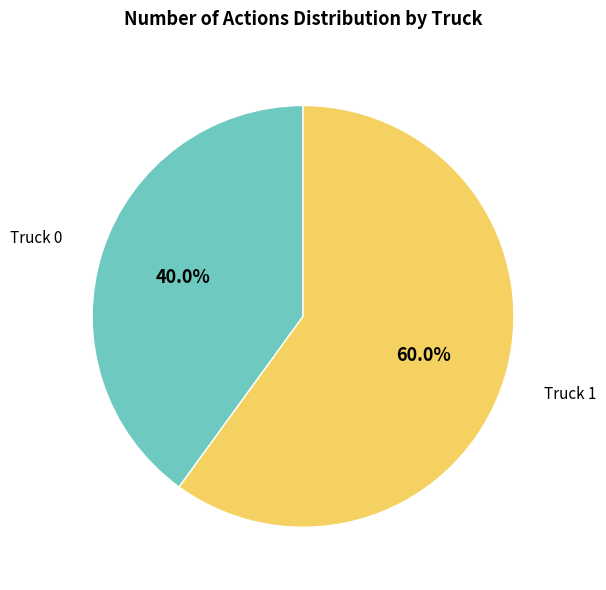

Do Truck 0 and Truck 1 together represent more than half of the pie?

Yes